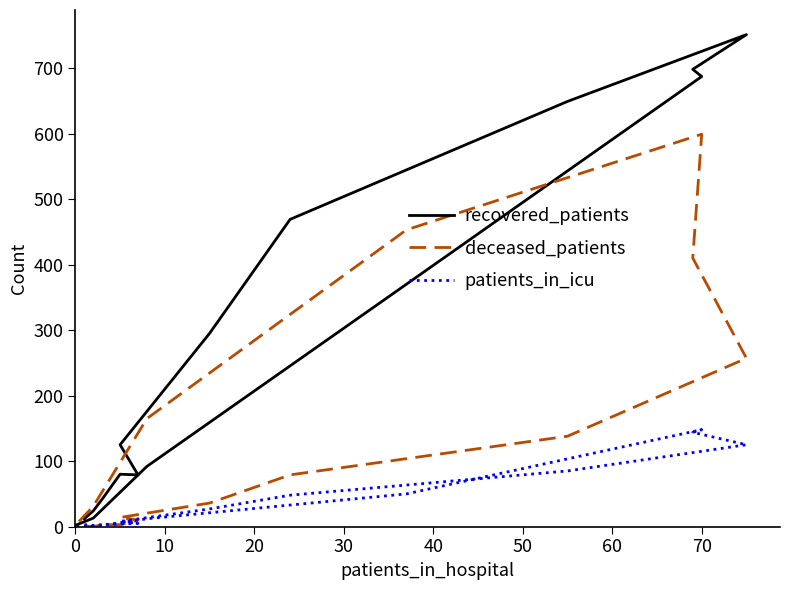

What is the average value of the deceased_patients series?

138